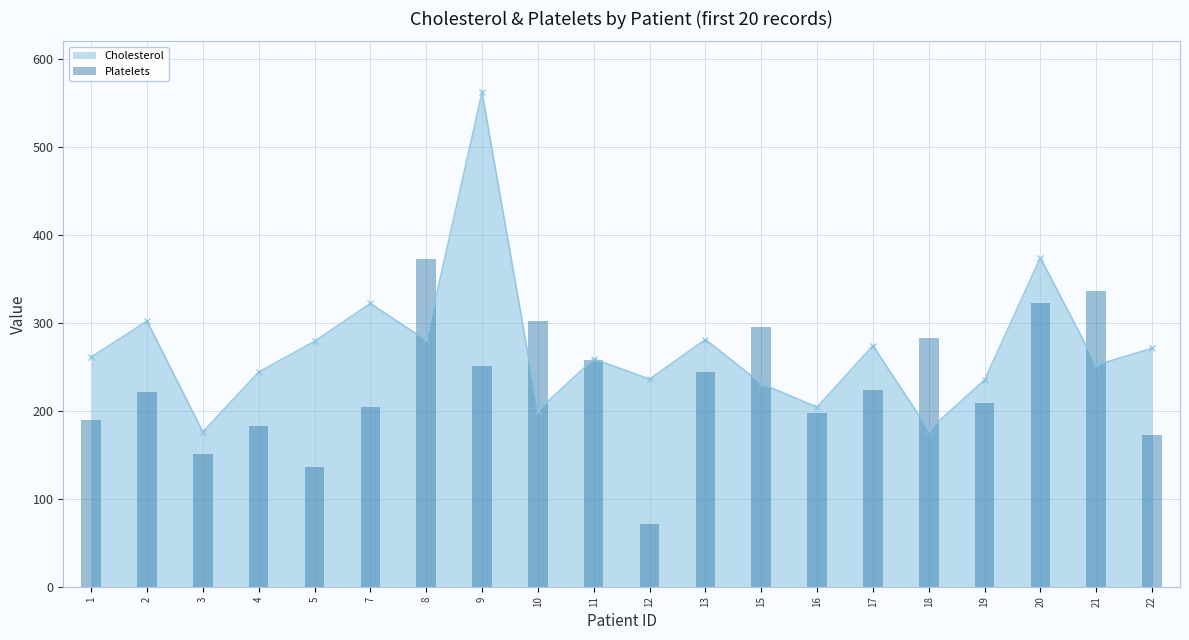

The chart shows a value of 209 at 3. True or false?

False